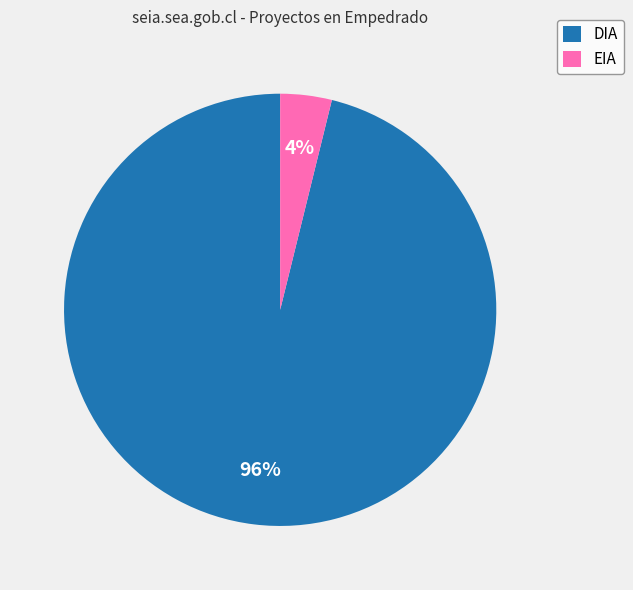

To the nearest percent, what is the difference between the largest and smallest slice percentages?

92%